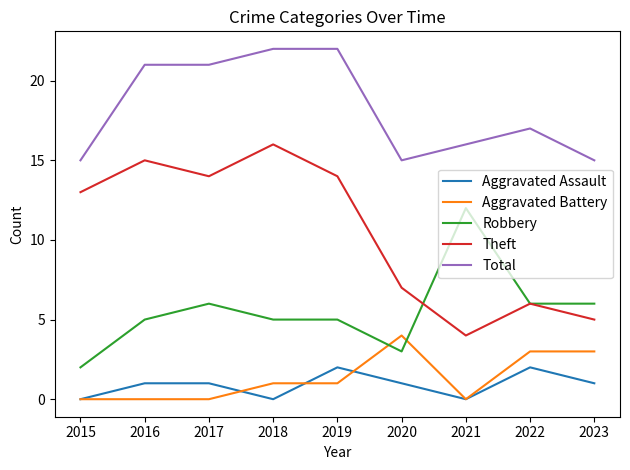

Between 2015 and 2023, which series saw the biggest shift?

Theft